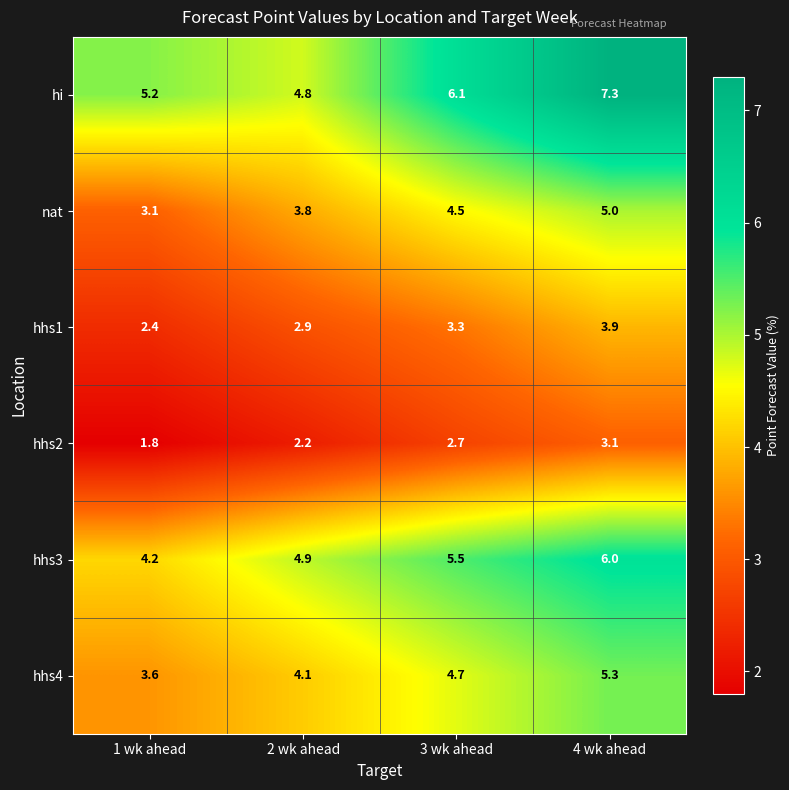

True or false: hhs1 has a value of 3.3 at 3 wk ahead.

True